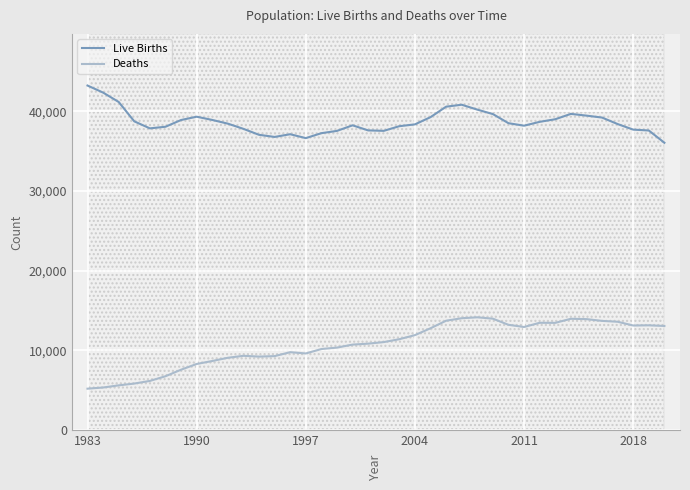

What is the maximum value for Live Births?

43247